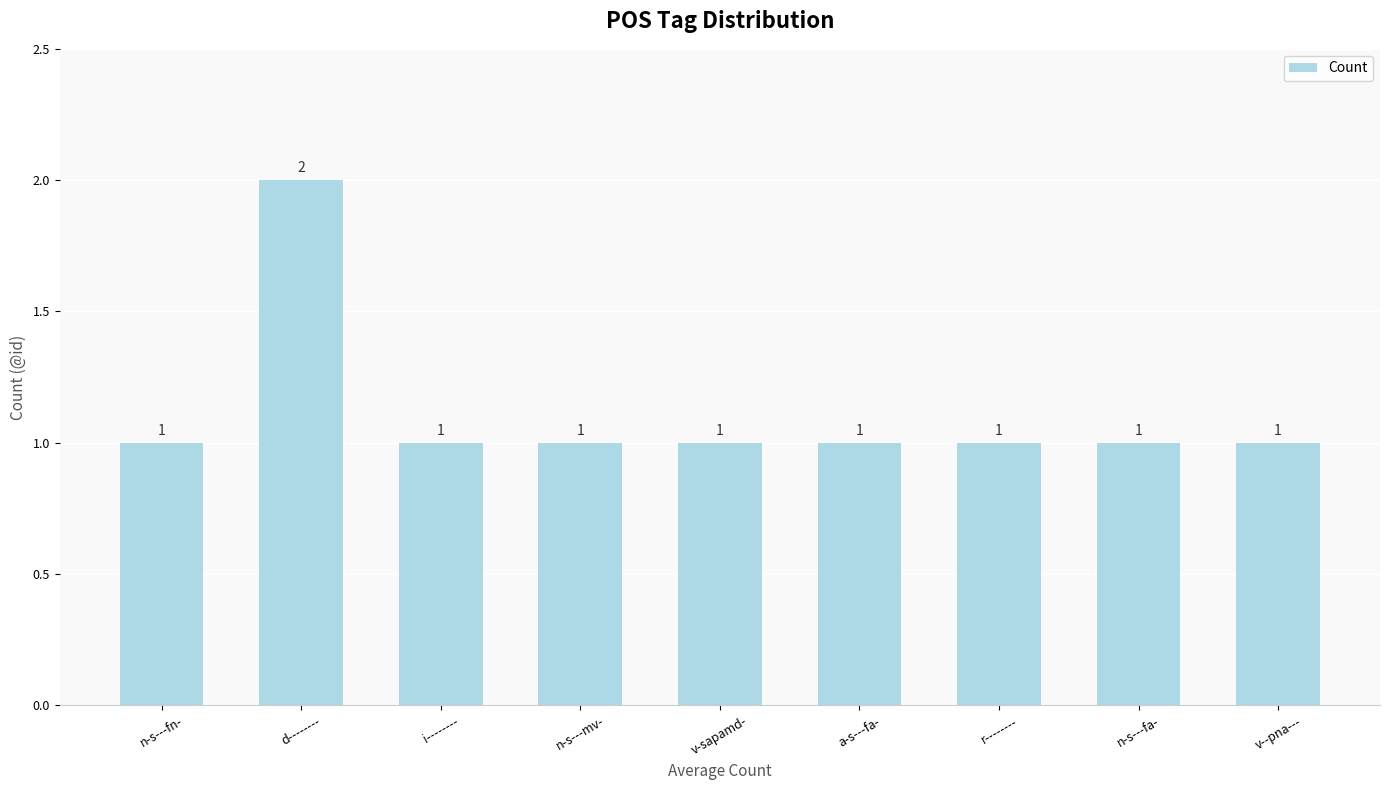

What is the label of the 2nd bar from the right?

n-s---fa-